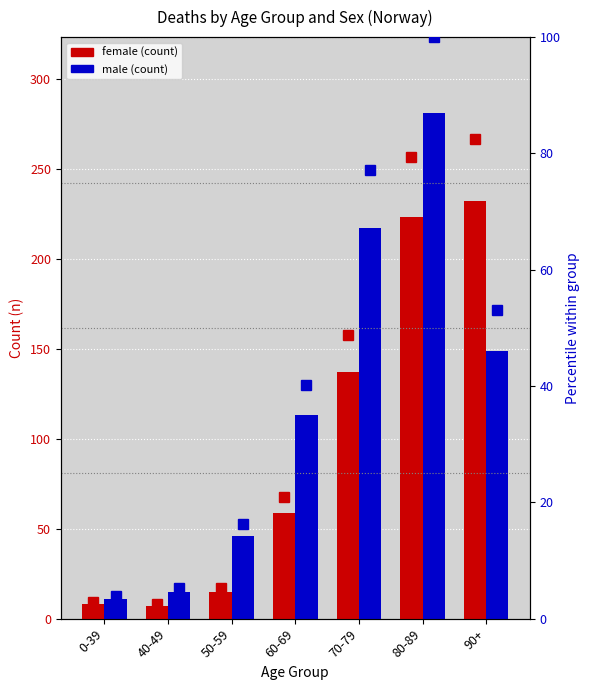

What is the difference between the highest and lowest values at 0-39?

8.2